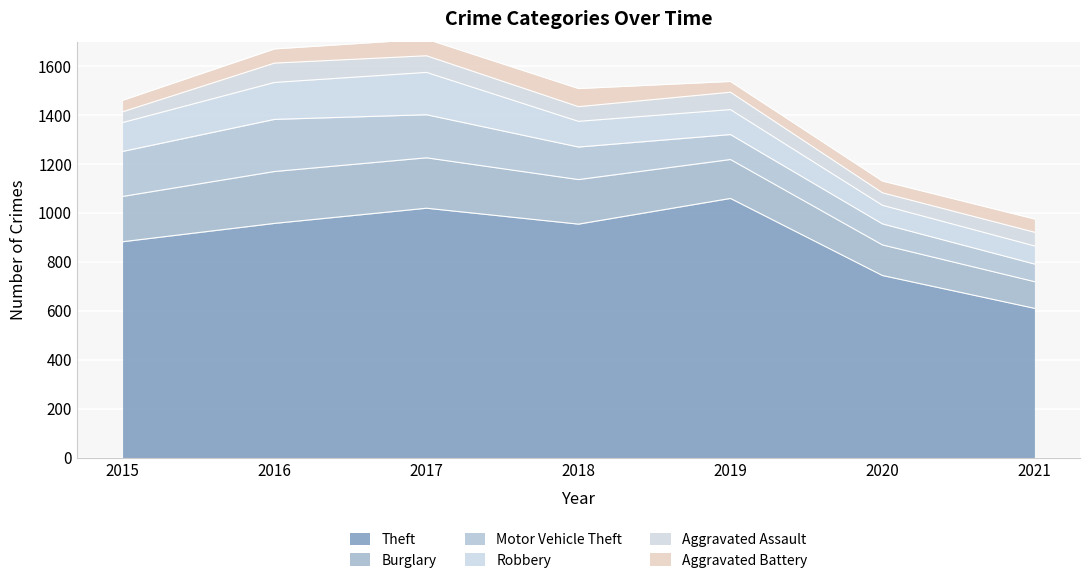

What is the difference between the highest and lowest values at 2016?

899